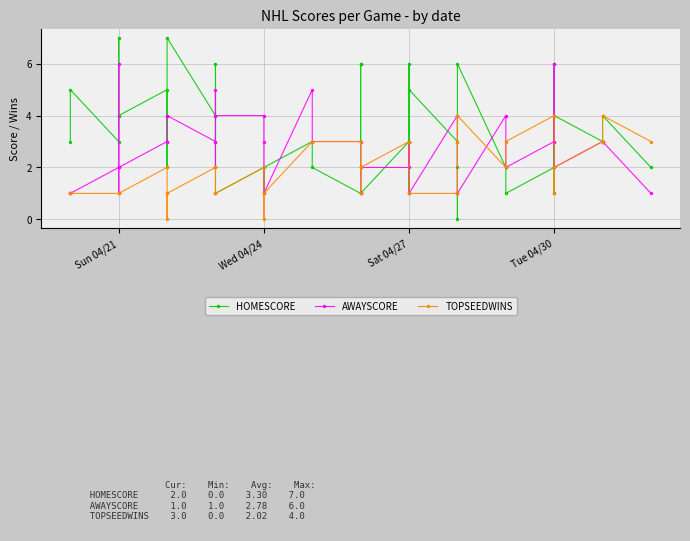

True or false: AWAYSCORE has a value of 5 at 38.

False